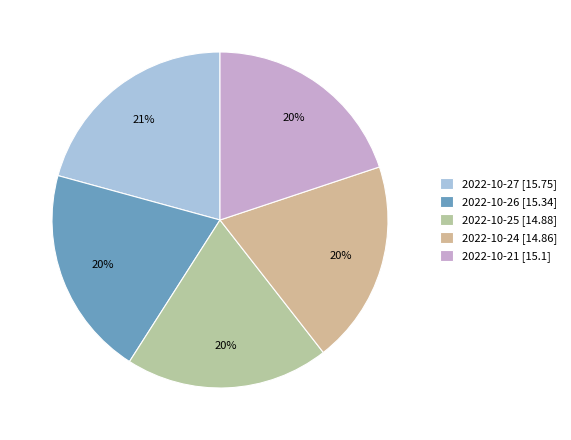

Combined, do 2022-10-25 and 2022-10-27 account for over 50%?

No